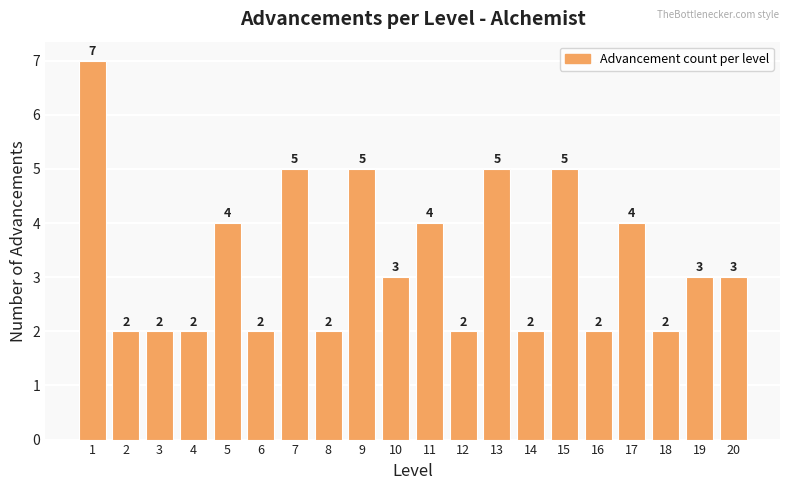

What is the change in value from 11 to 16?

-2